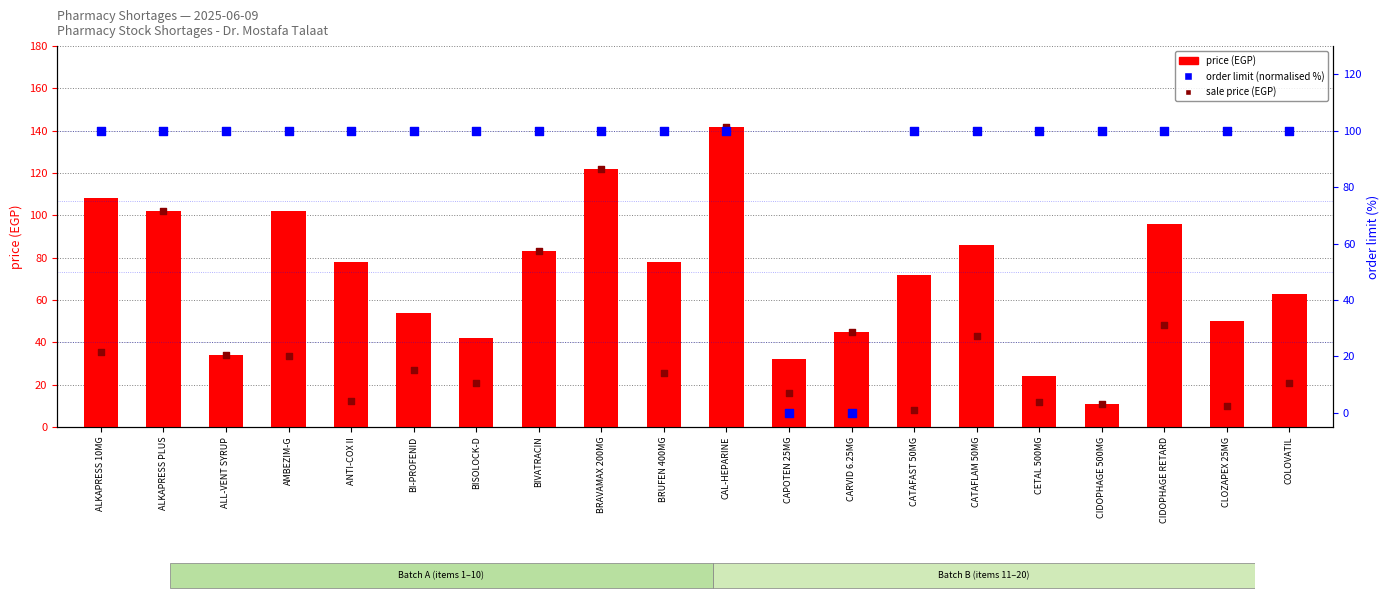

Is the value of order limit (normalised %) at CARVID 6.25MG greater than the value of price (EGP) at ALKAPRESS PLUS?

No